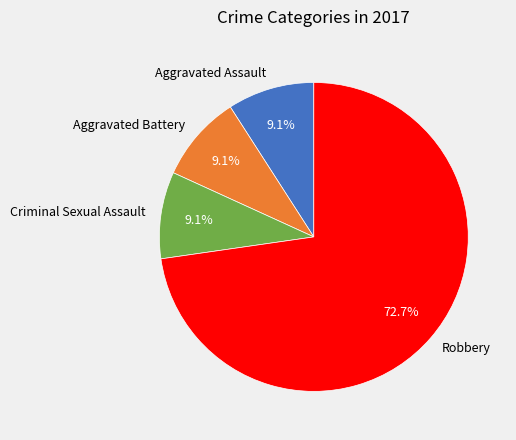

Is it true that Robbery is 73% of the pie?

True